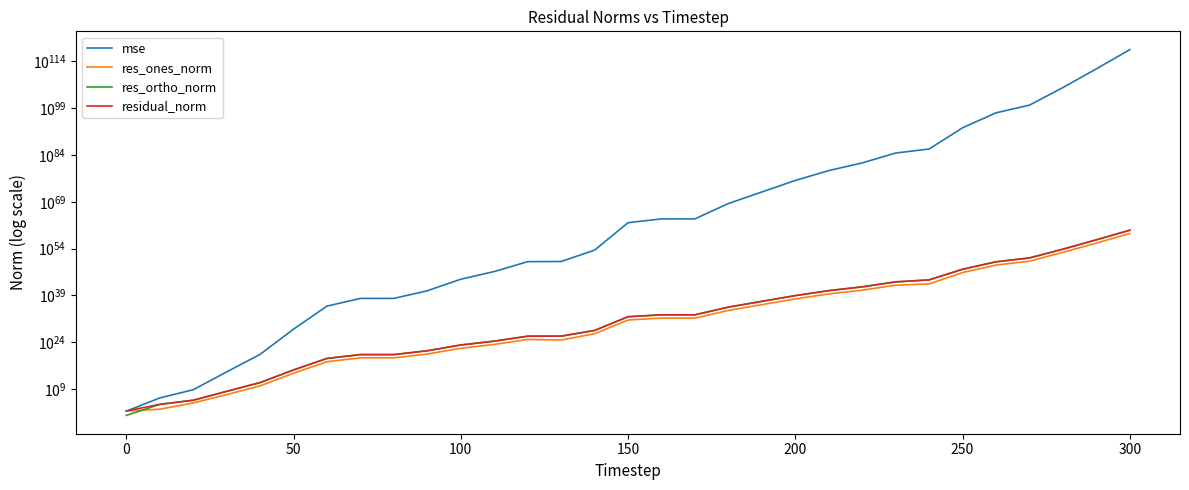

How many lines are shown in the chart?

4